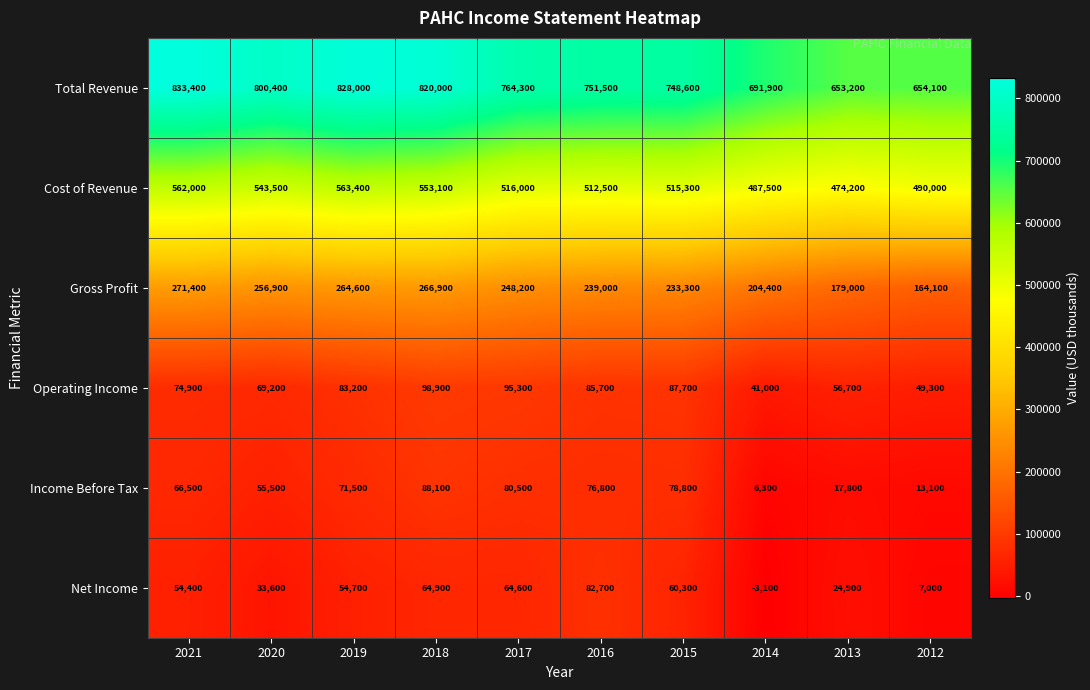

The value of Cost of Revenue at 2015 is 515300. True or false?

True